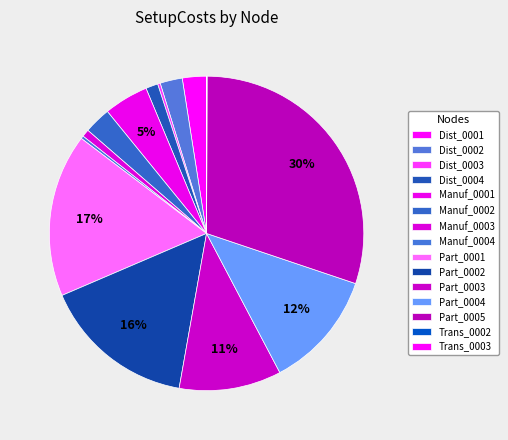

What is the total percentage of Dist_0001 and Part_0005?

32.6%